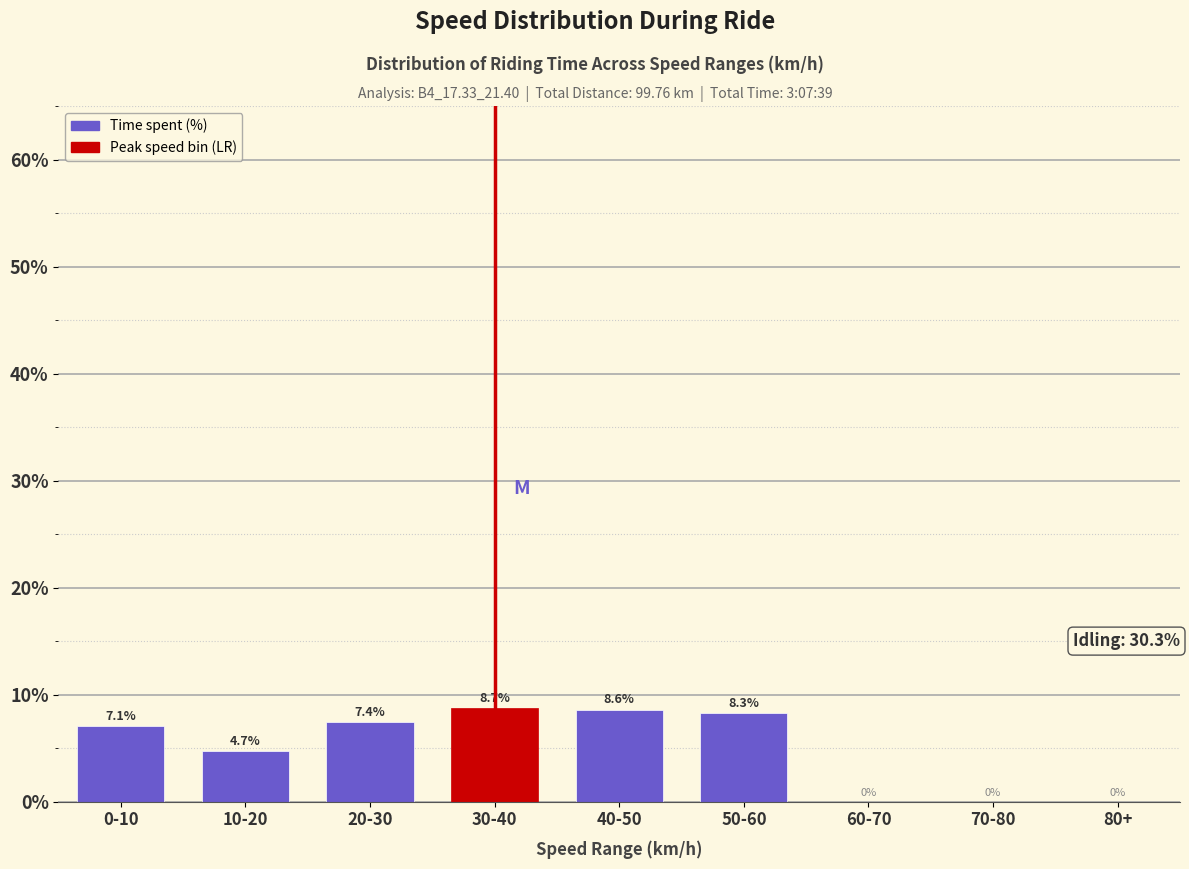

Reading right to left, extract all data points from this chart.

80+=0.0	70-80=0.0	60-70=0.0	50-60=8.3	40-50=8.6	30-40=8.7	20-30=7.4	10-20=4.7	0-10=7.1